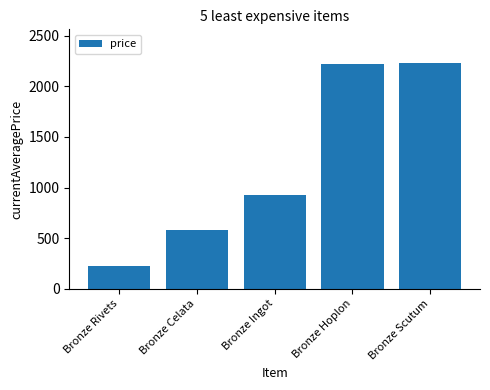

How many series are shown in this chart?

1